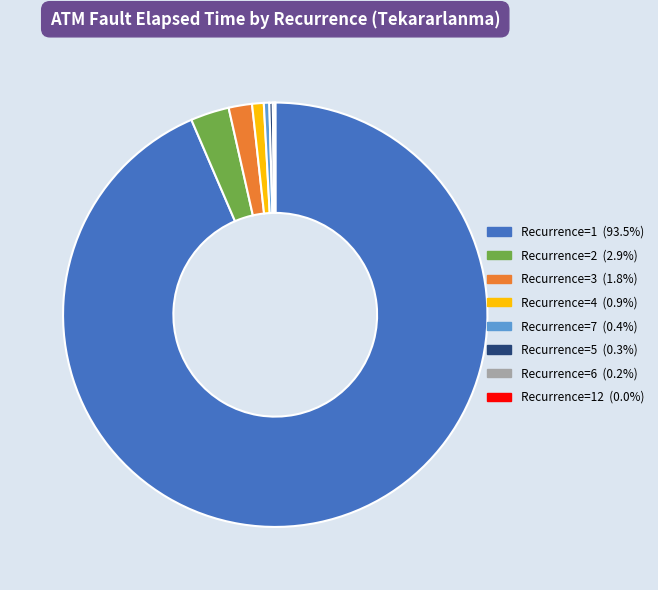

Is there any slice that represents more than half of the pie?

Yes